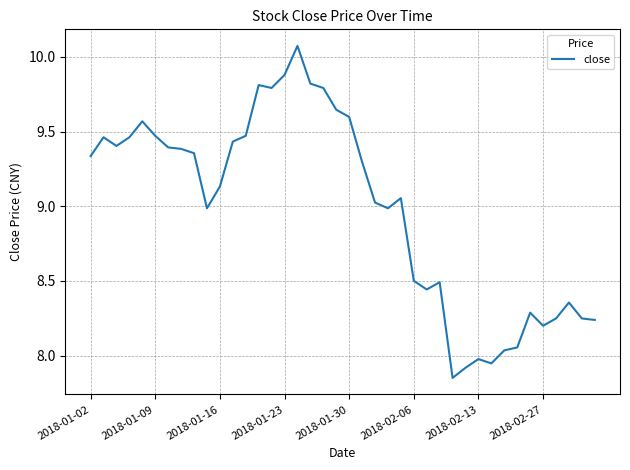

What is the difference between the maximum and minimum values?

2.2